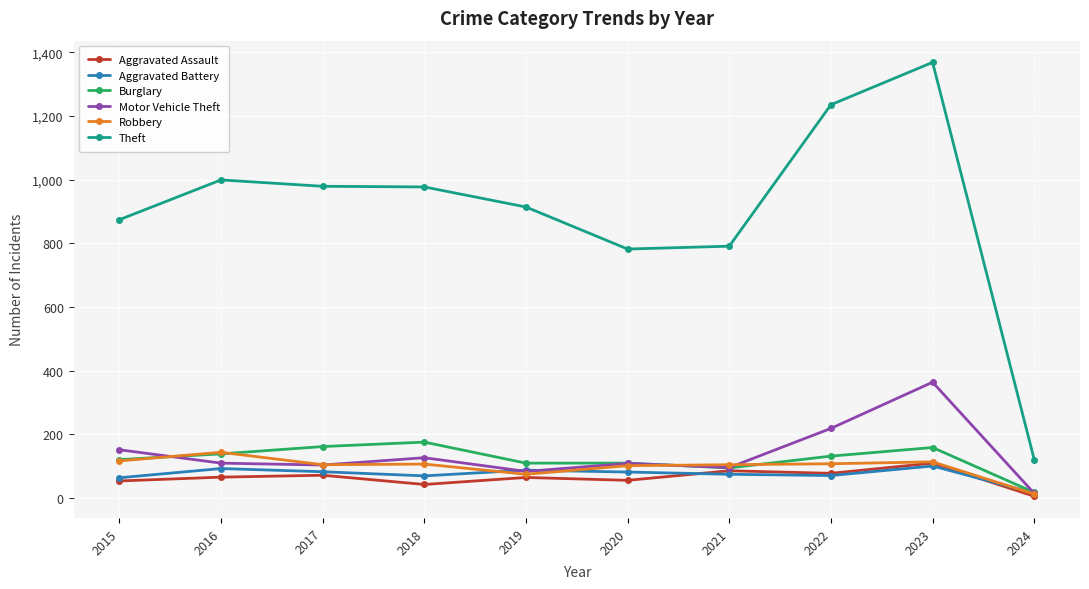

At which category is the sum across all series the highest?

2023